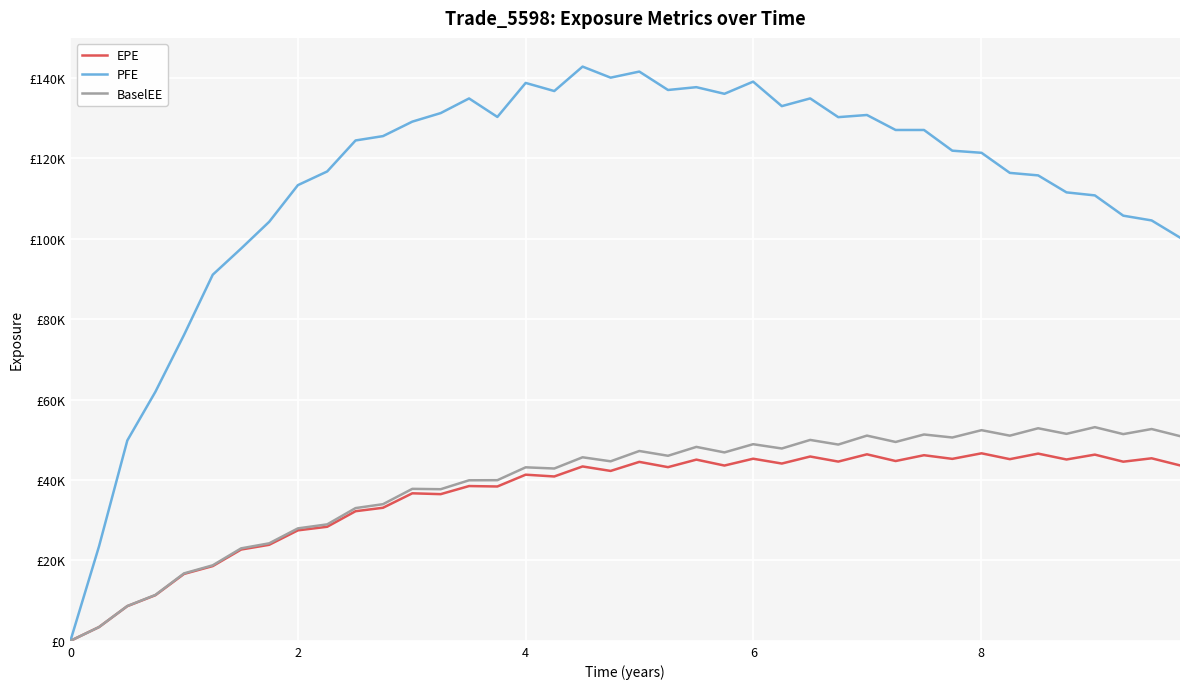

What is the average value of the PFE series?

113747.6